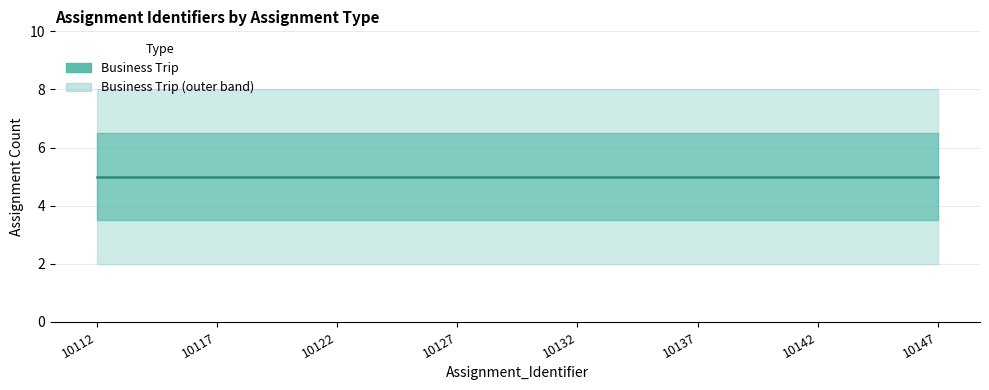

How many data points are less than 10132?

20